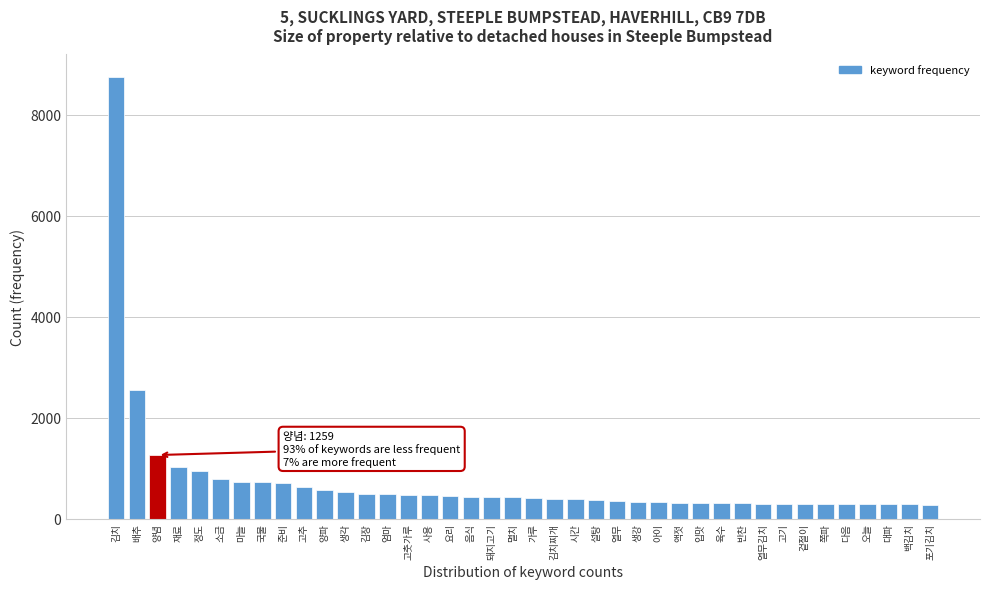

What is the greatest value displayed?

8756